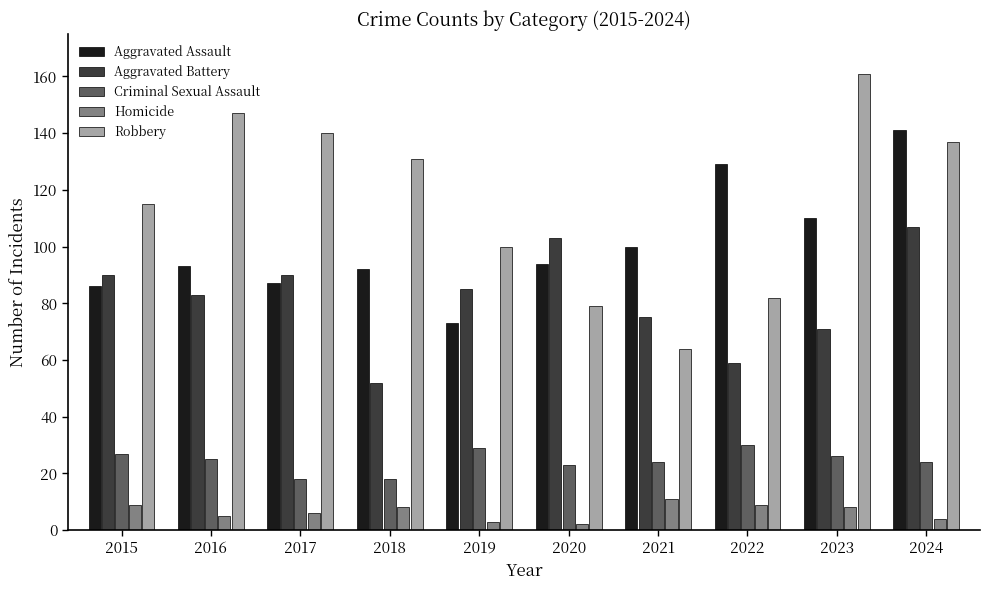

What is the total value across all series at 2024?

413